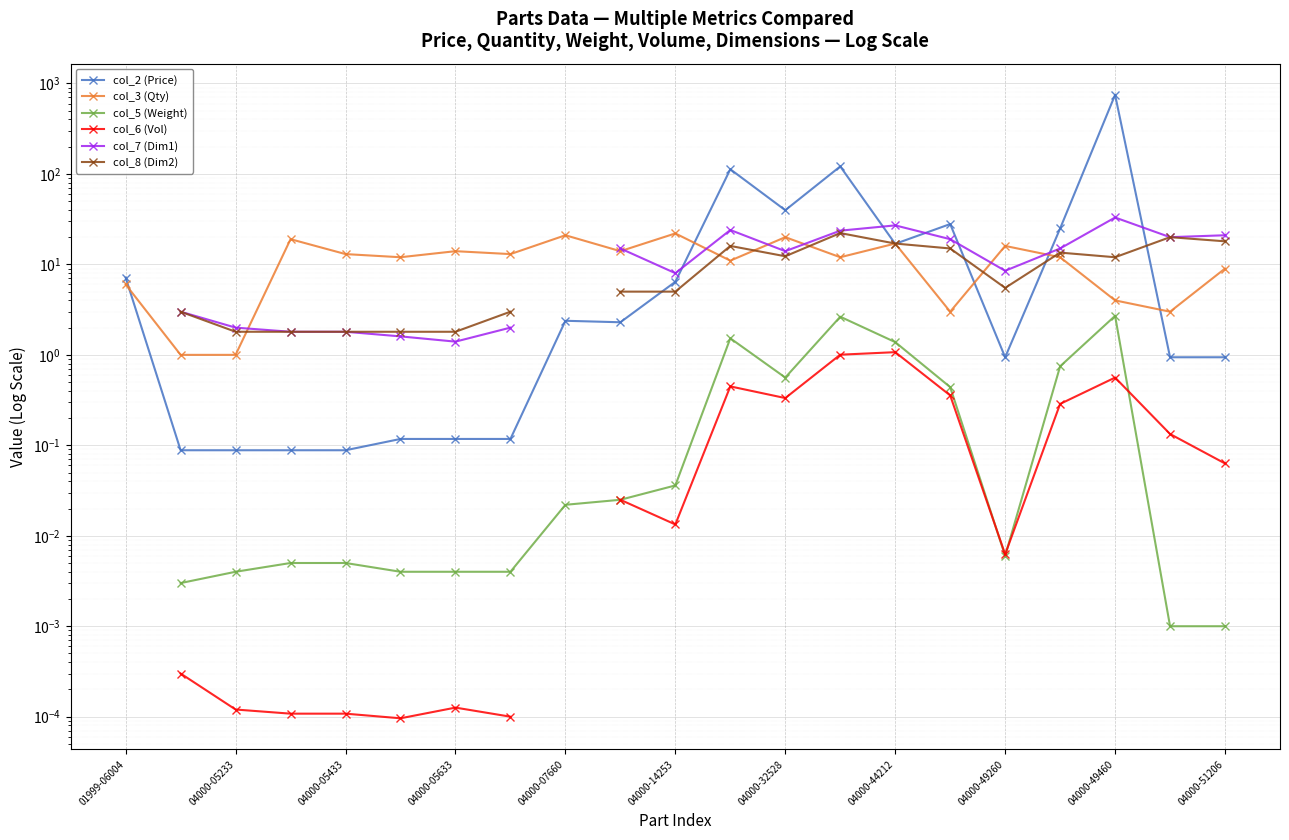

How many lines are shown in the chart?

6